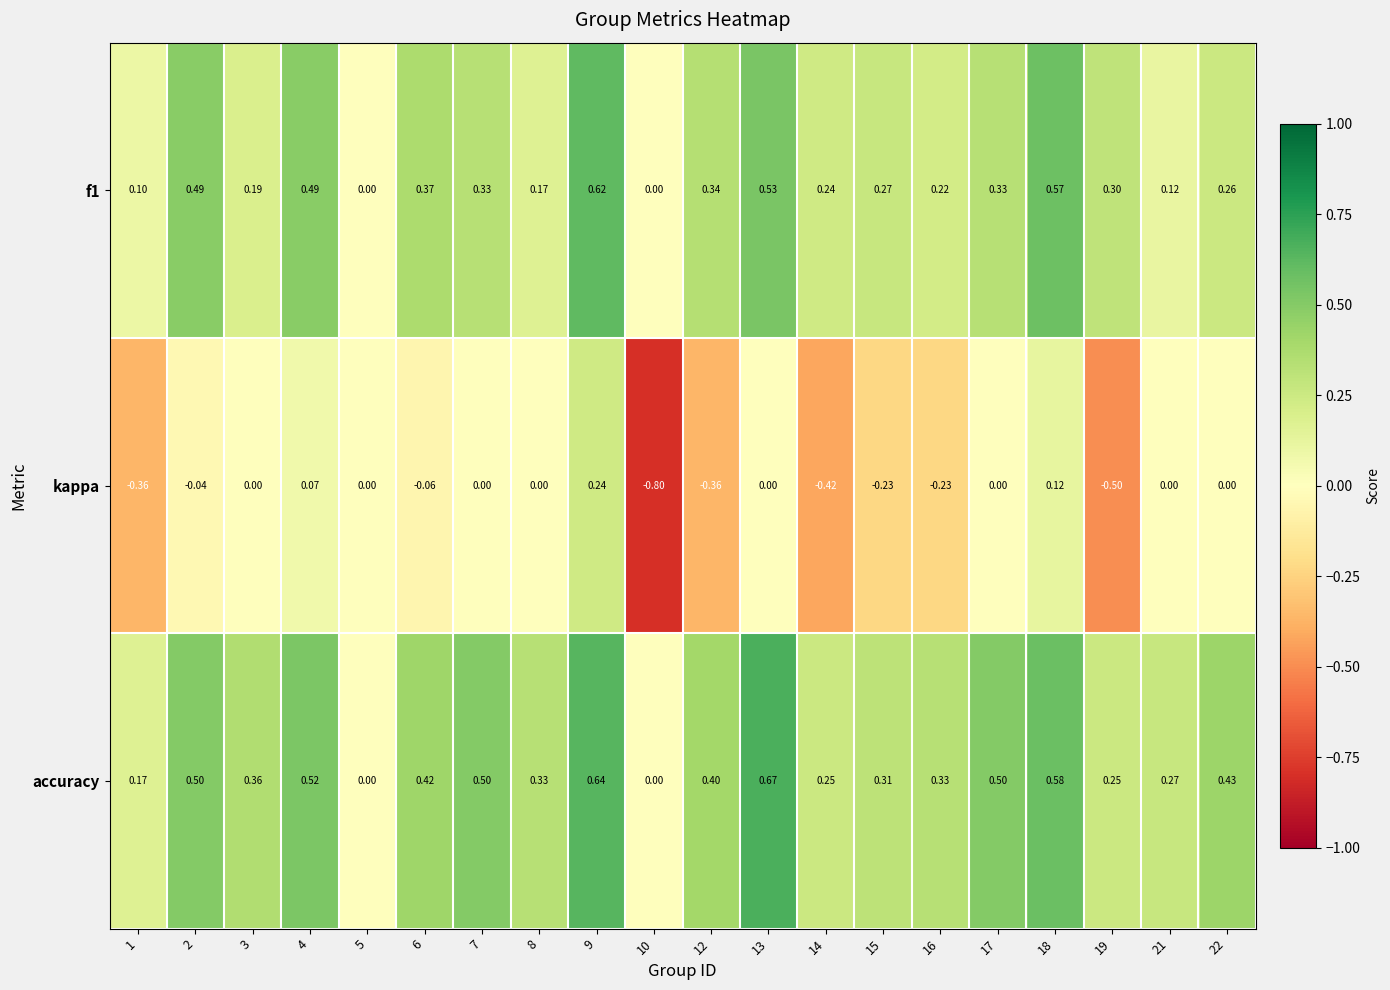

Which series changed the most between 5 and 7?

accuracy